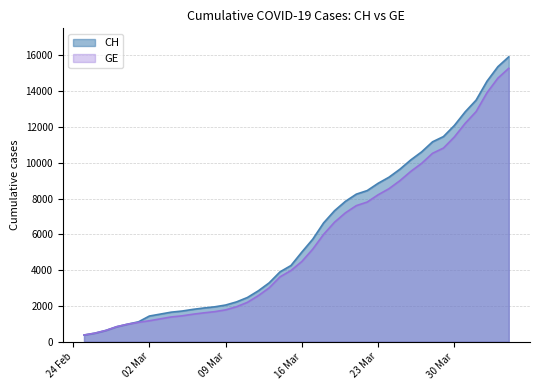

What are all the series names shown in the legend?

CH, GE